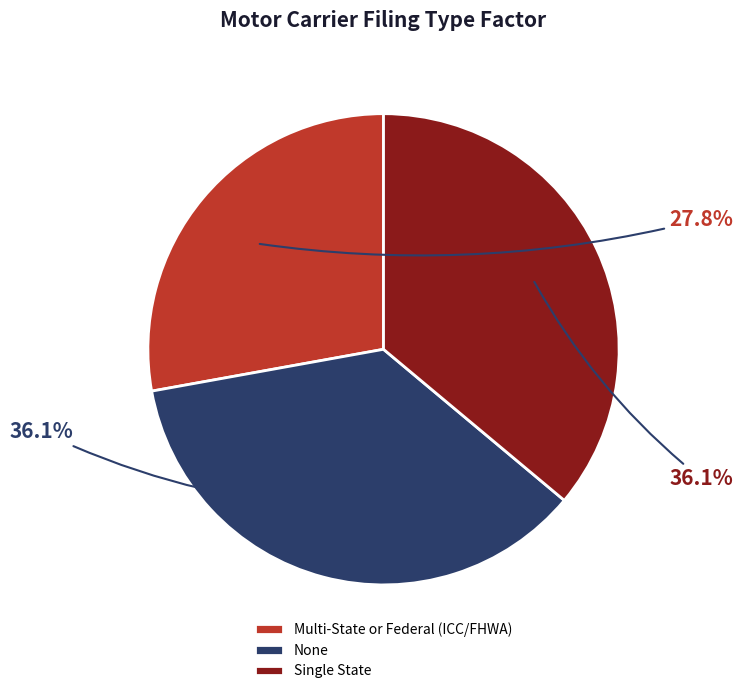

What is the ratio of the value at Multi-State or Federal (ICC/FHWA) to the value at None?

0.8